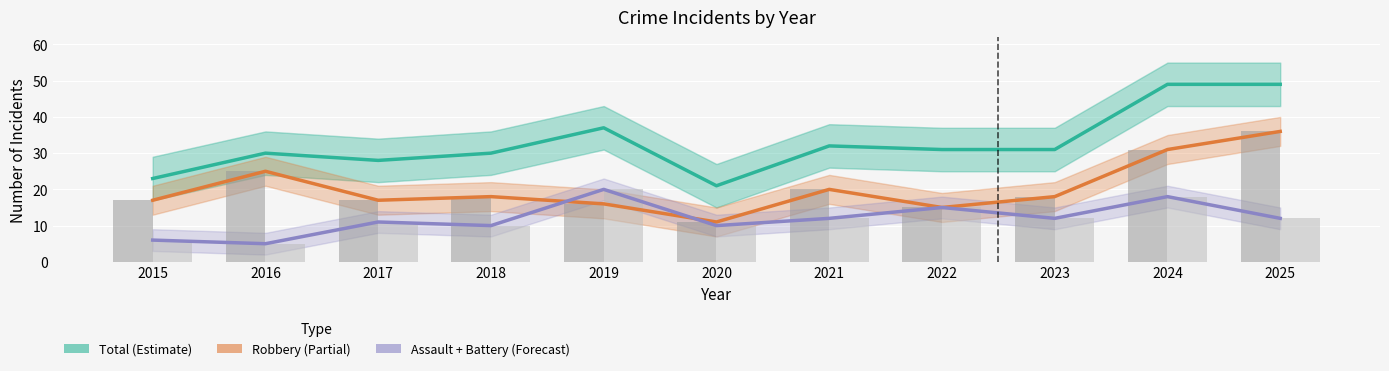

Is it true that Total equals 31 at 2022?

True